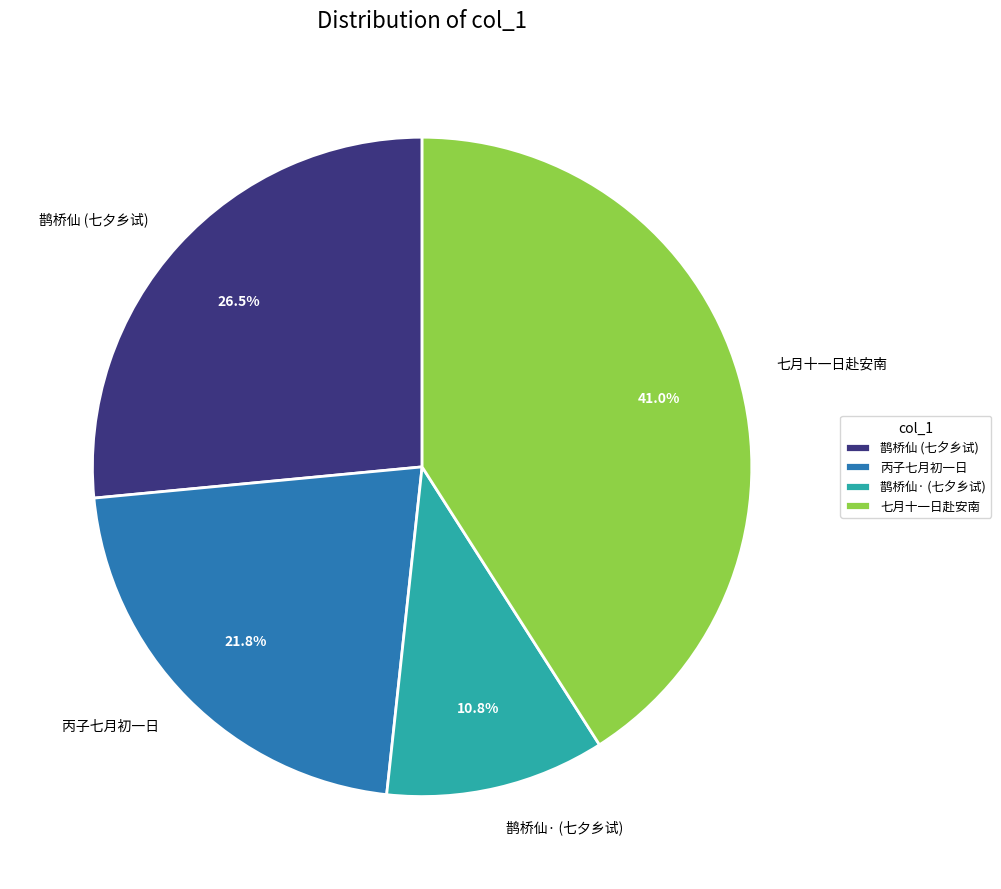

What portion of the pie excludes 丙子七月初一日?

78.2%